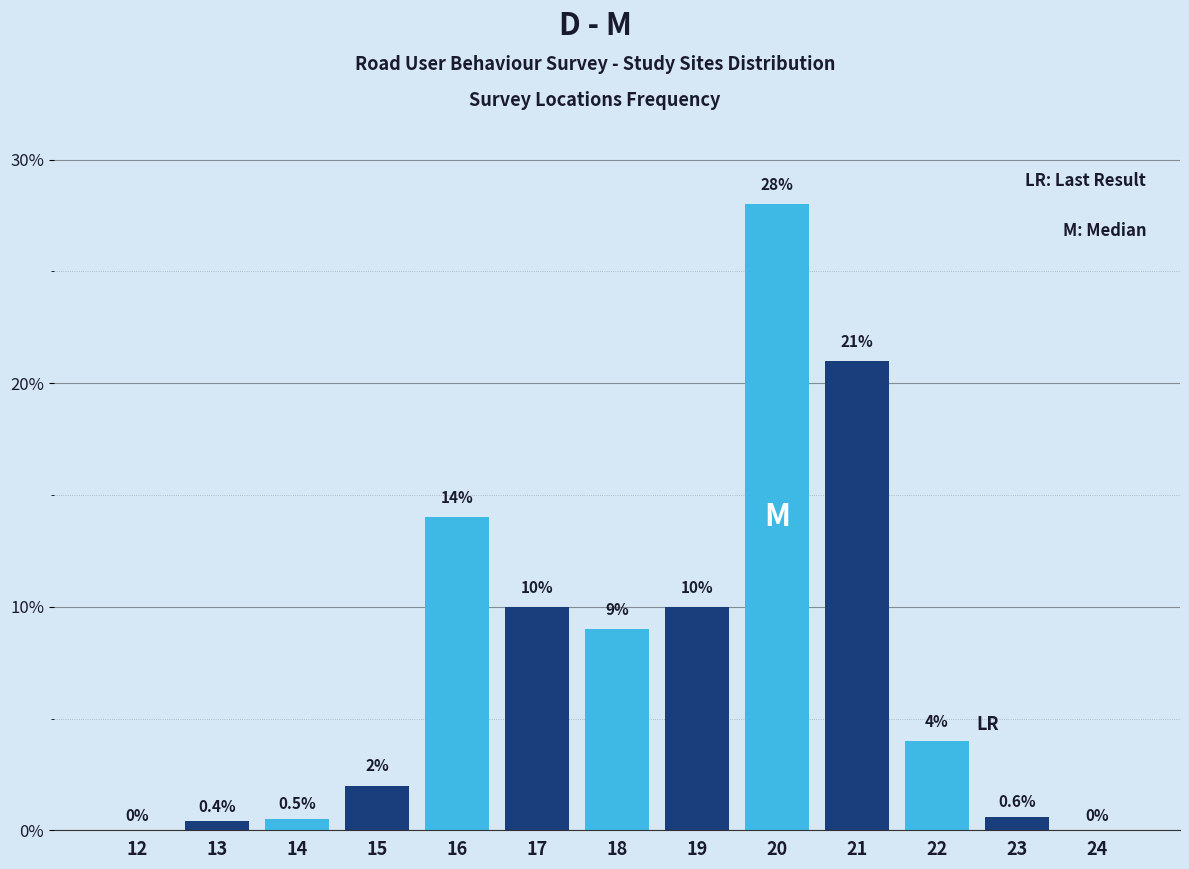

Reading left to right, extract all data points from this chart.

12=0.0	13=0.4	14=0.5	15=2.0	16=14.0	17=10.0	18=9.0	19=10.0	20=28.0	21=21.0	22=4.0	23=0.6	24=0.0